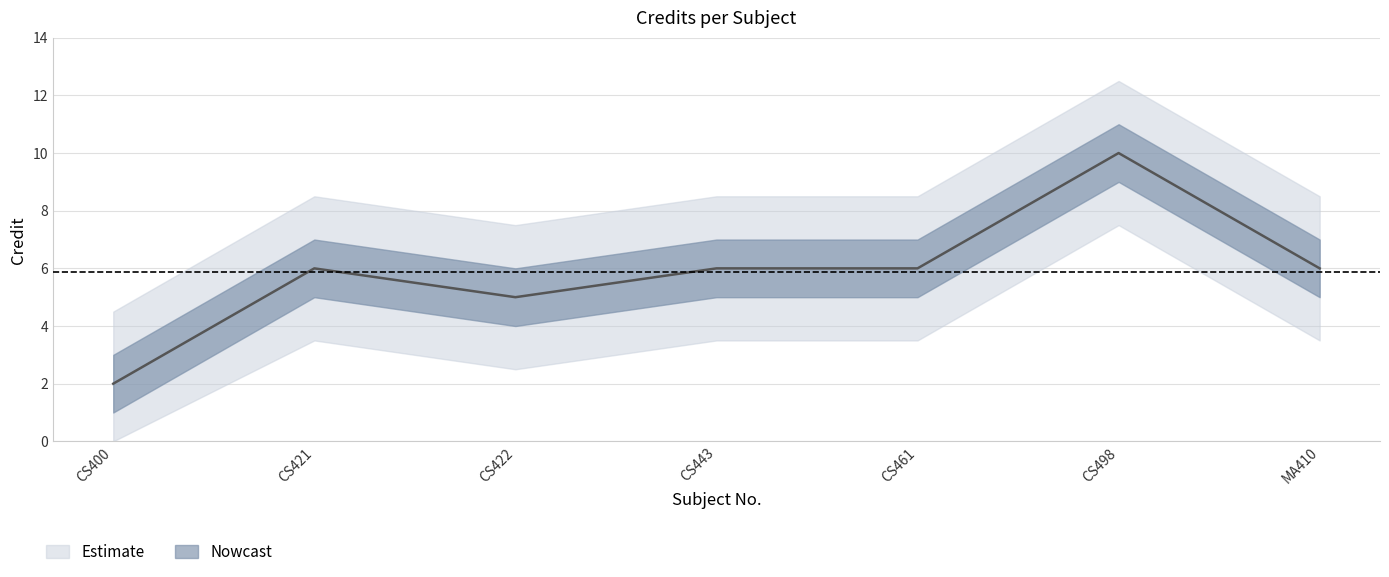

Which has a higher value, CS400 or MA410?

MA410